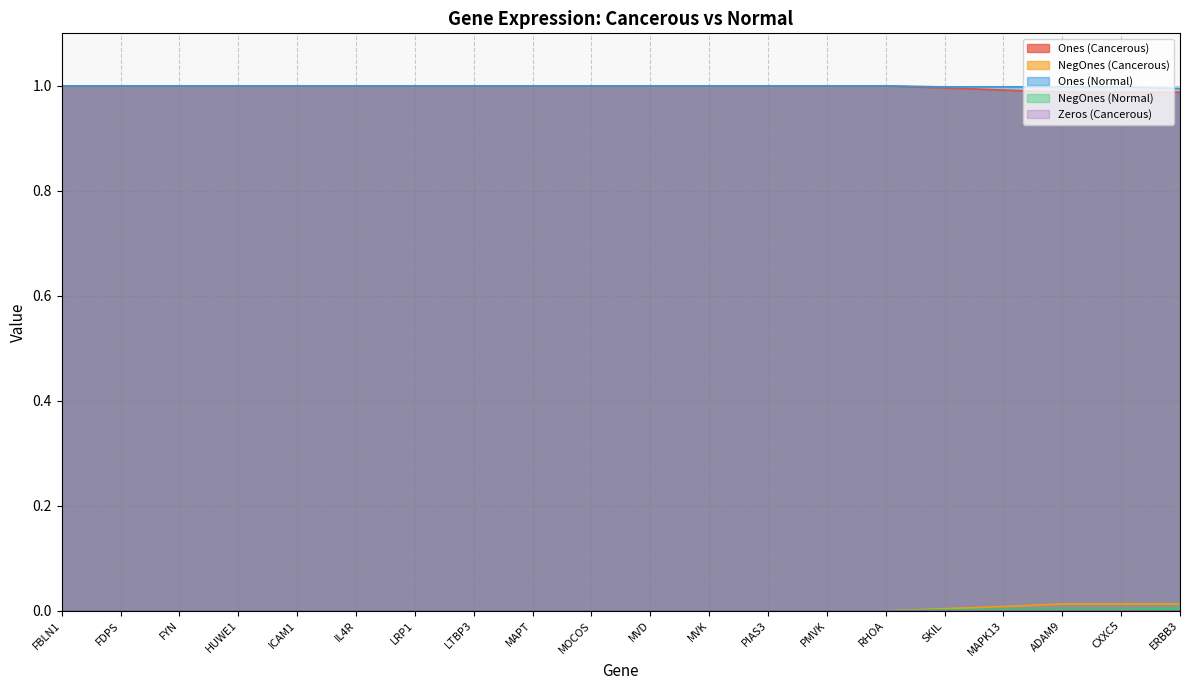

True or false: Ones (Normal) has a value of 1.0 at PMVK.

True